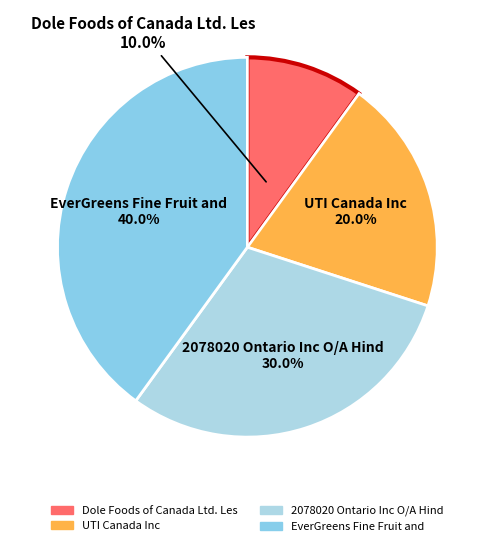

What is the ratio of the value at Dole Foods of Canada Ltd. Les to the value at 2078020 Ontario Inc O/A Hind?

0.3